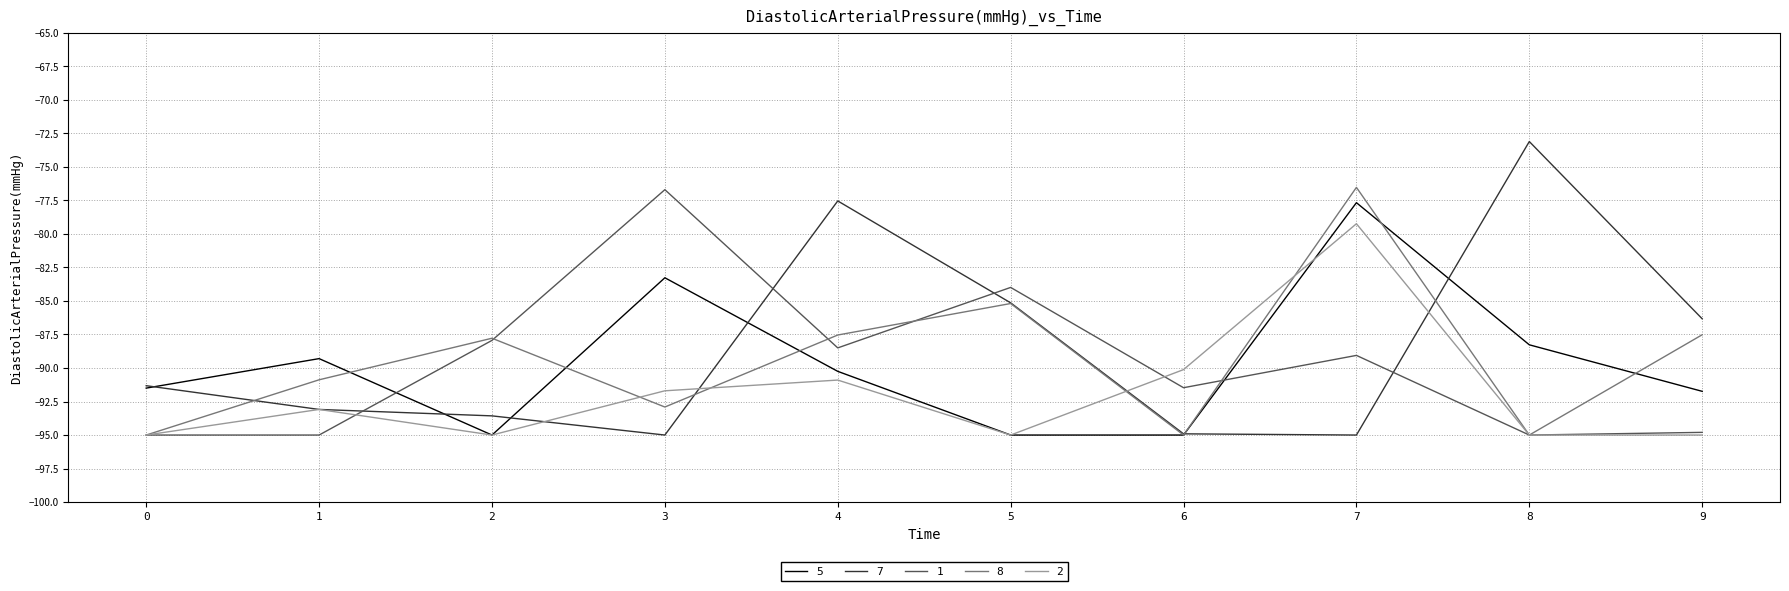

Read the 8 value at 3.

-92.9